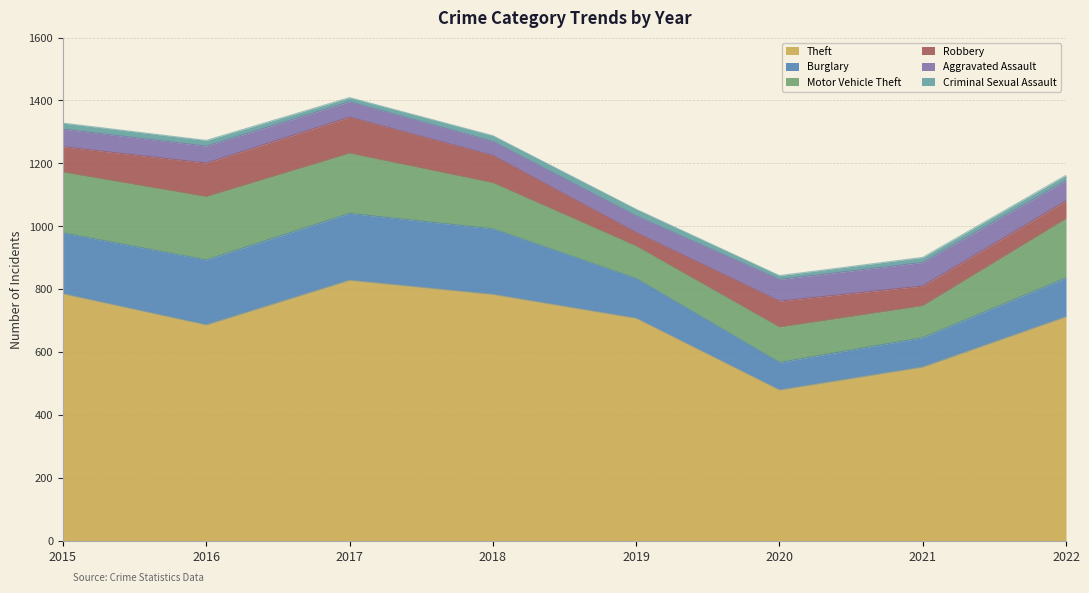

What is the difference between the Criminal Sexual Assault values at 2015 and 2019?

2